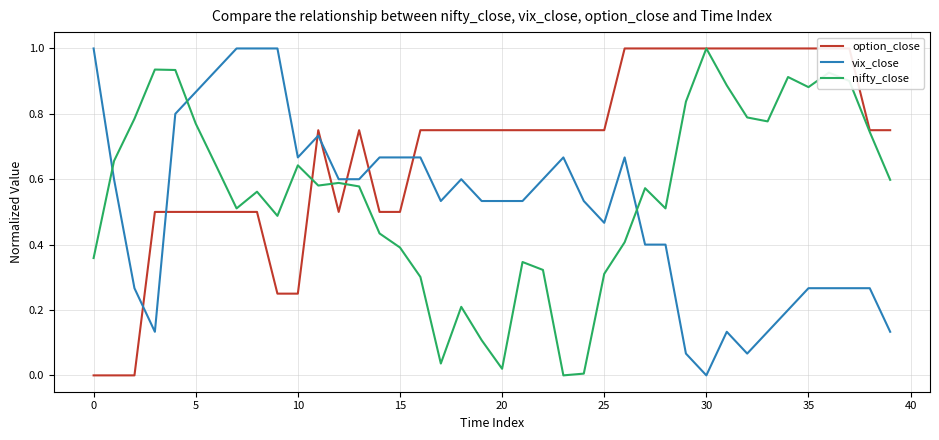

What is the total value across all series at 16?

1.7